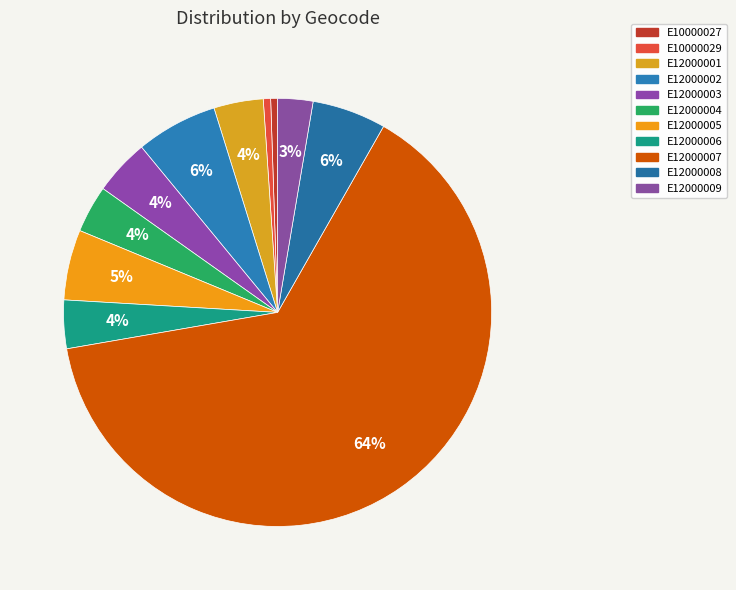

What portion of the pie excludes E12000009?

97.3%